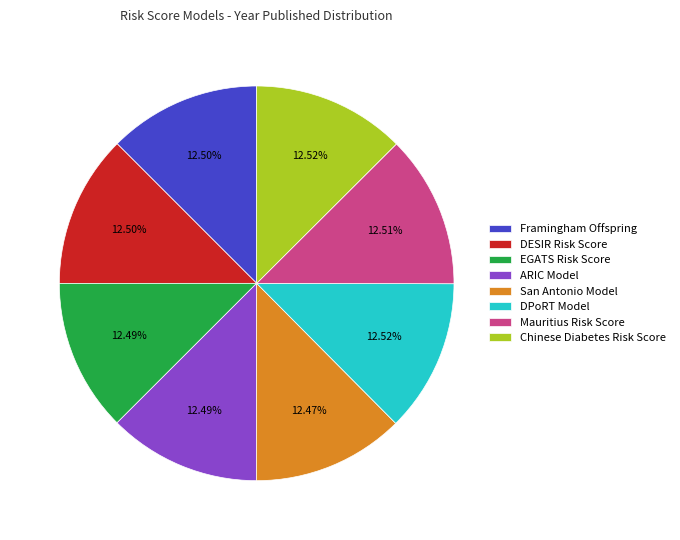

Is there a majority slice in this chart?

No